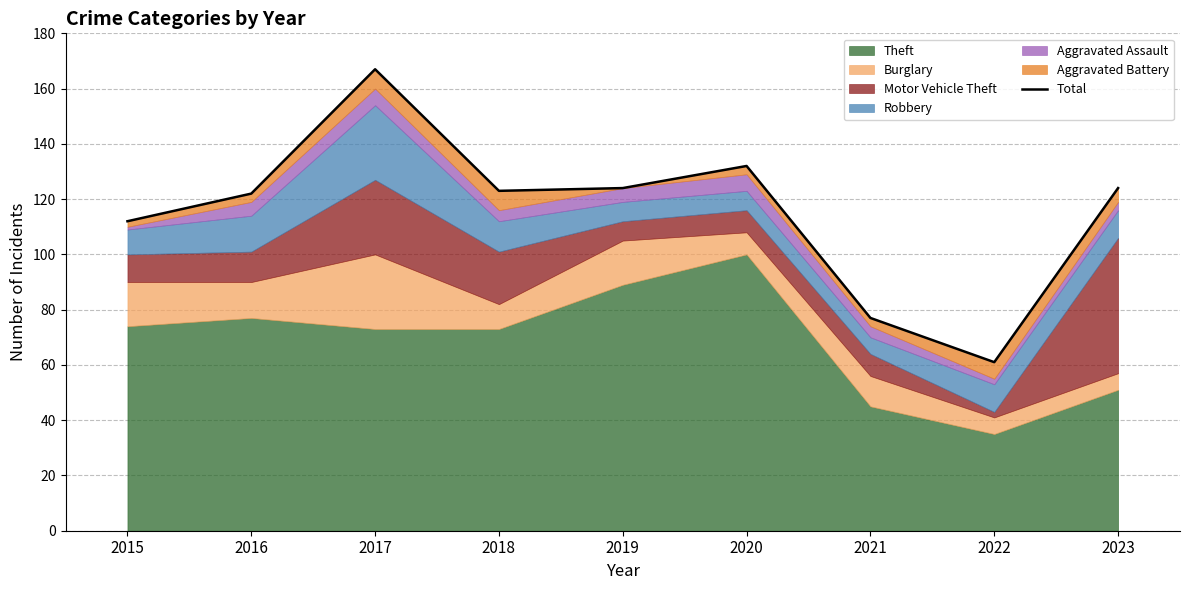

List the labels in order of value, smallest first.

2022, 2021, 2015, 2016, 2018, 2019, 2023, 2020, 2017